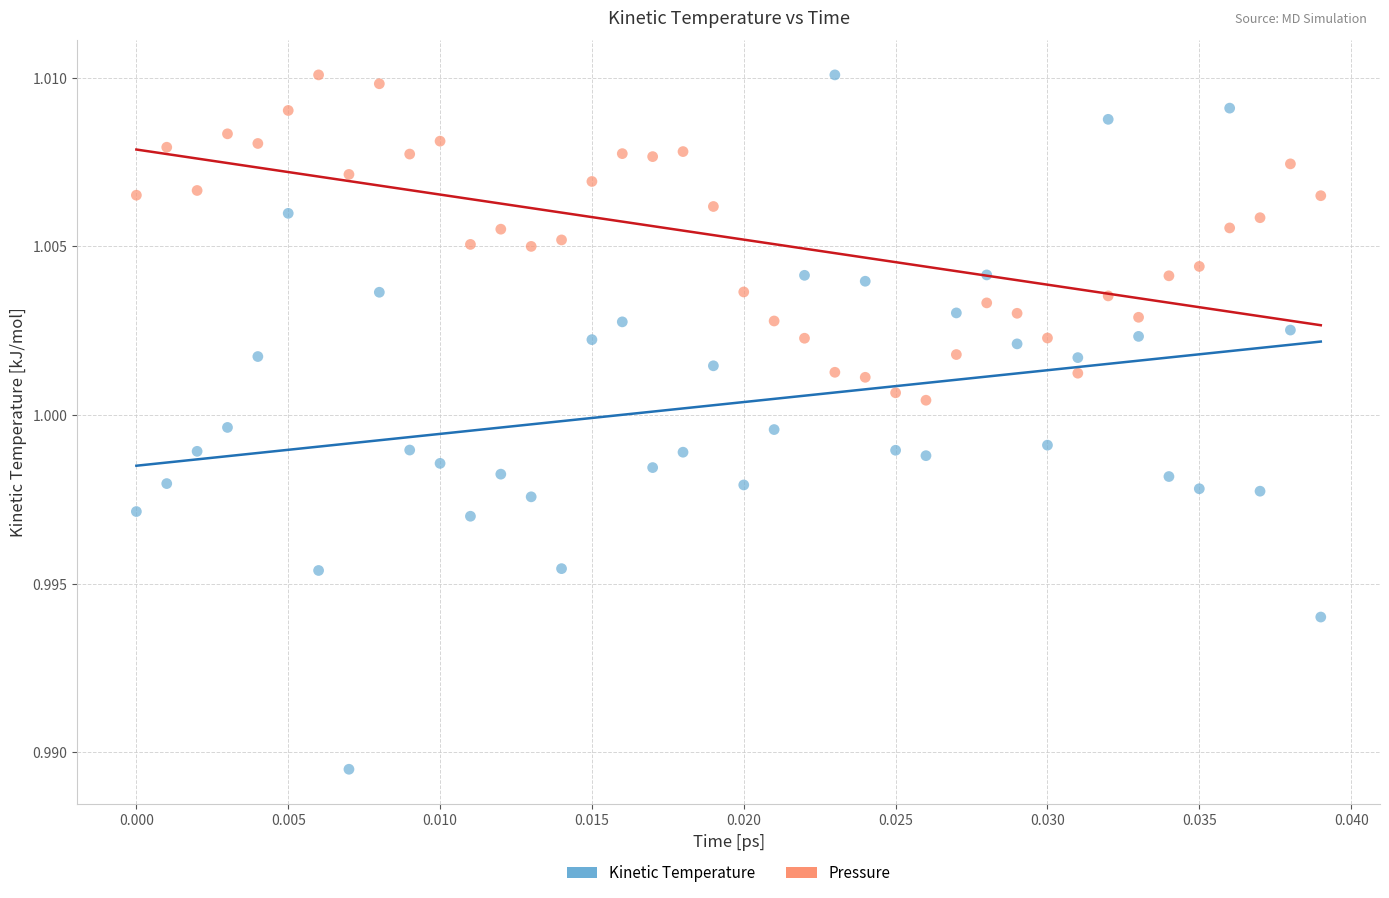

Count the number of points in this scatter plot.

80